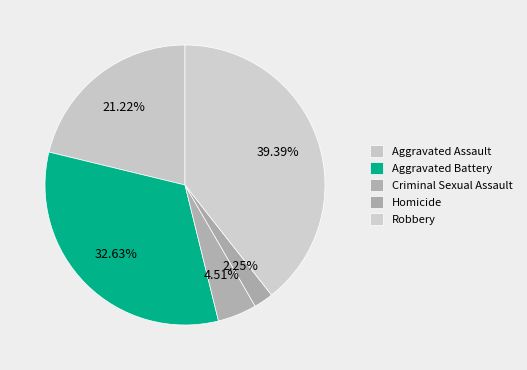

What is the change in value from Aggravated Assault to Robbery?

+137